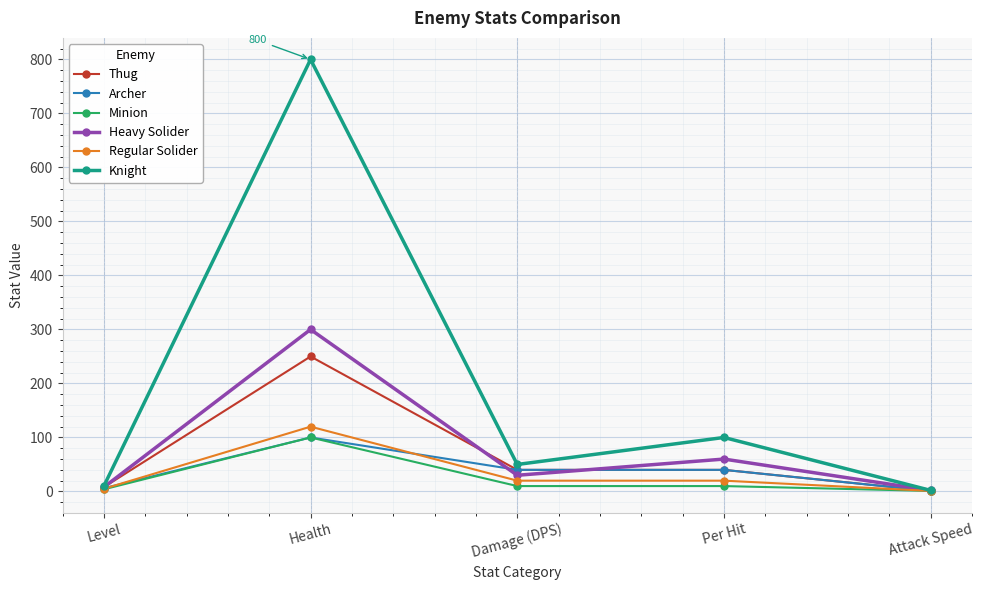

True or false: Minion has more than 0 points higher than both neighbors.

True